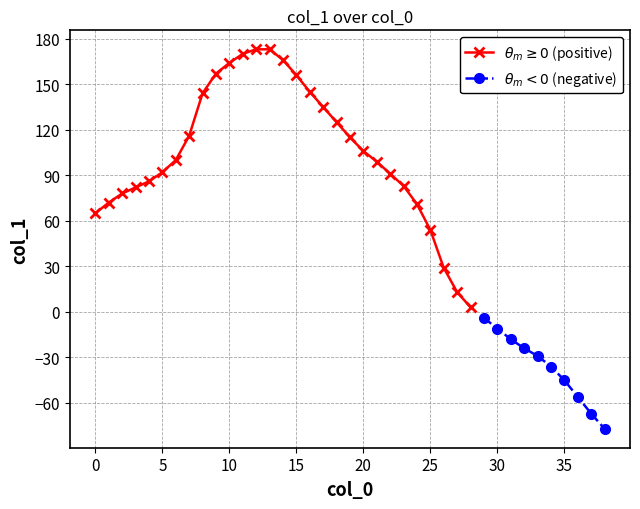

What is the greatest value displayed?

173